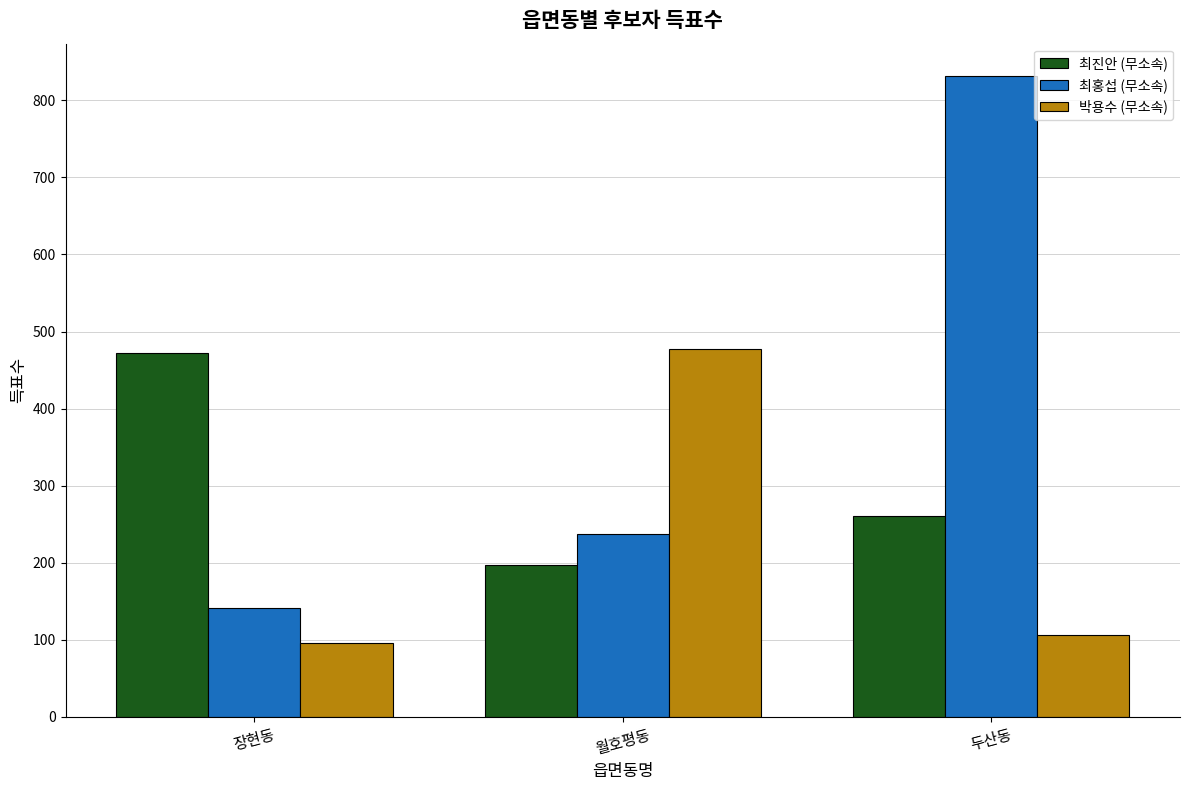

Reading left to right, what are all the values shown in this chart?

최진안 (무소속): 472	197	261
최홍섭 (무소속): 141	237	832
박용수 (무소속): 96	477	106